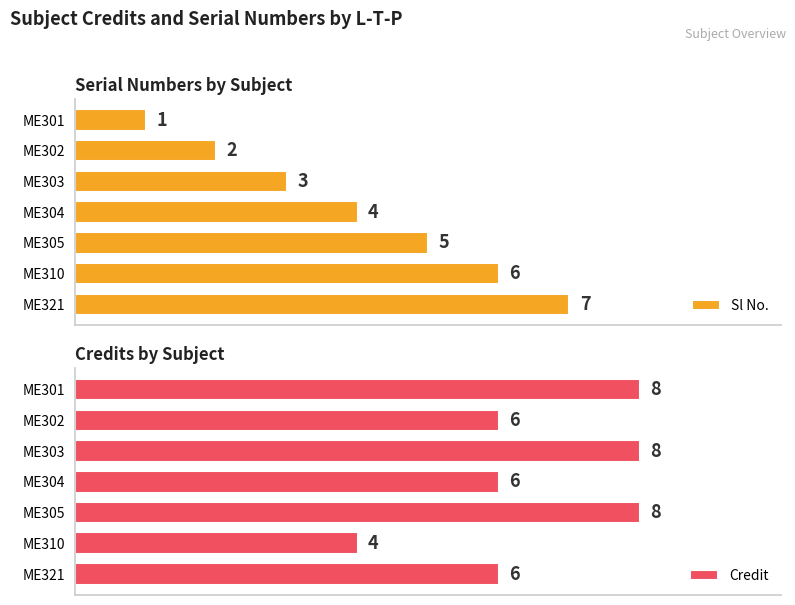

List the labels in order of Sl No. value, largest first.

ME321, ME310, ME305, ME304, ME303, ME302, ME301